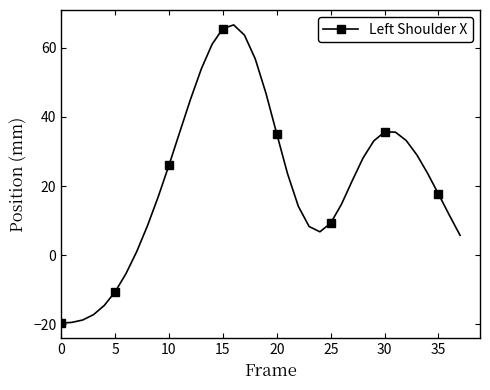

True or false: there are more than 0 points higher than both neighbors.

True